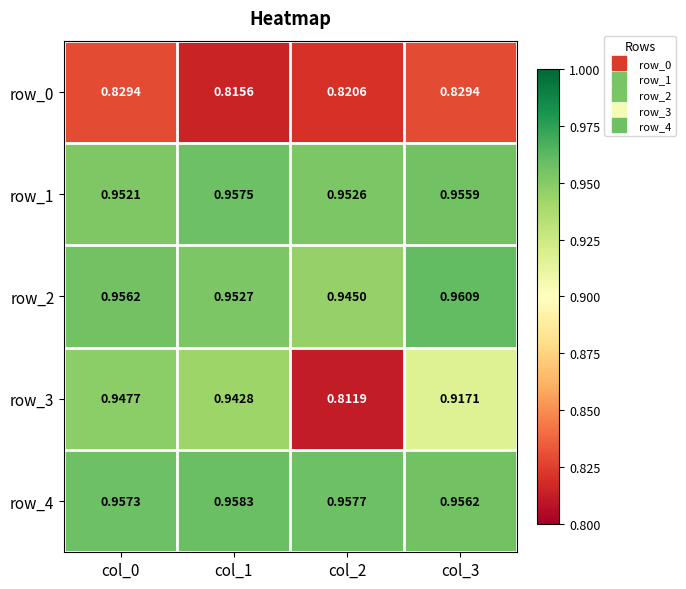

The row_3 series shows 0.4 at col_0. True or false?

False